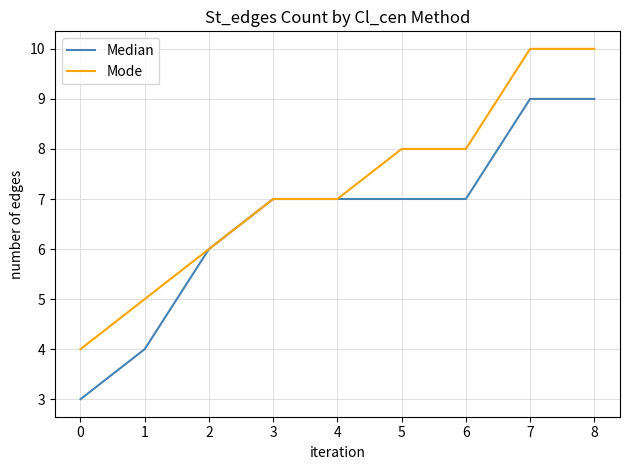

Which series has the largest total across all categories?

Mode